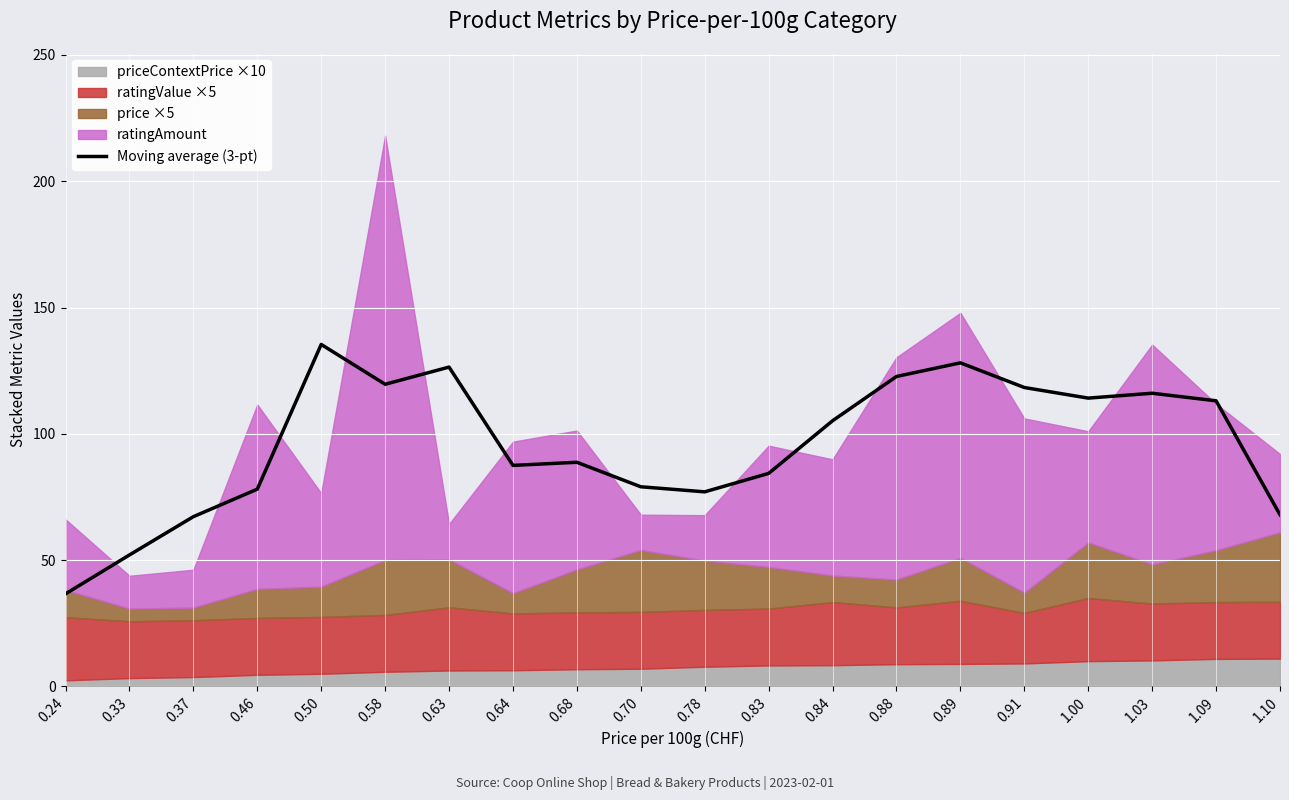

How many points are higher than both their immediate neighbors (excluding endpoints)?

5